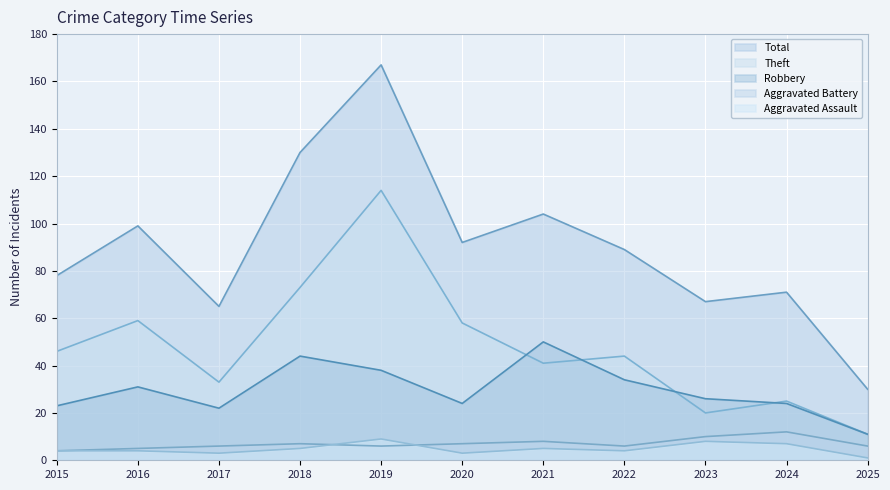

What is the difference between the Aggravated Assault values at 2023 and 2018?

3